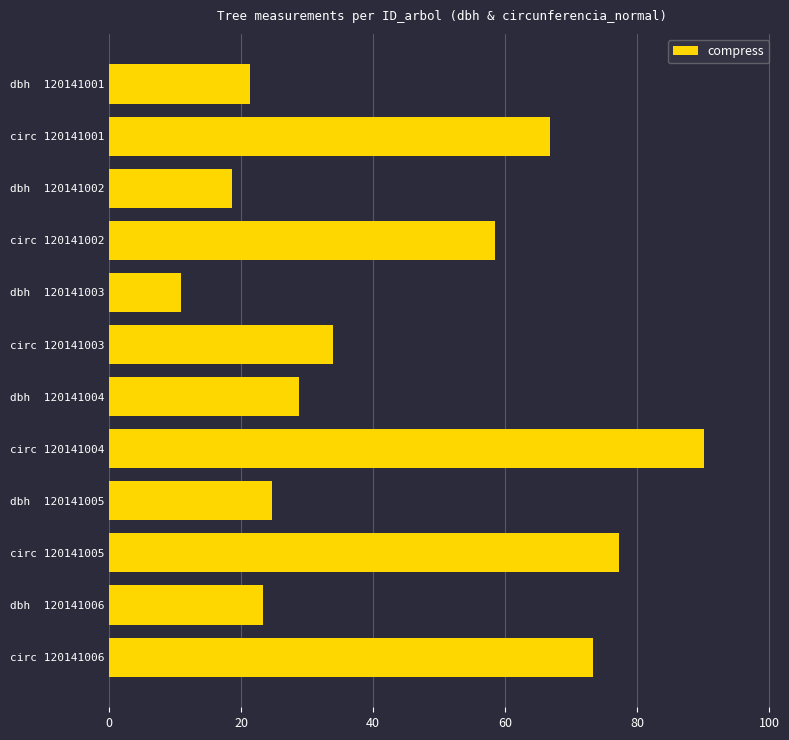

Rank the categories by value from lowest to highest.

dbh  120141003, dbh  120141002, dbh  120141001, dbh  120141006, dbh  120141005, dbh  120141004, circ 120141003, circ 120141002, circ 120141001, circ 120141006, circ 120141005, circ 120141004